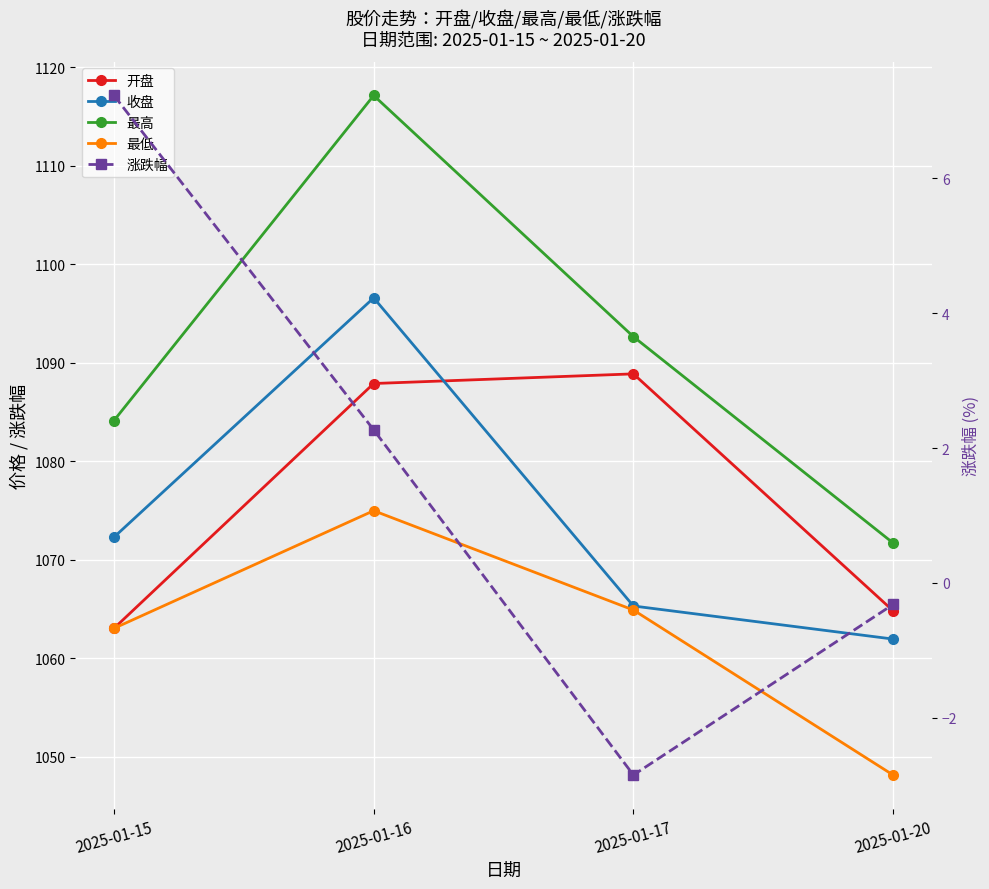

The value of 最高 at 2025-01-17 is 1092.7. True or false?

True